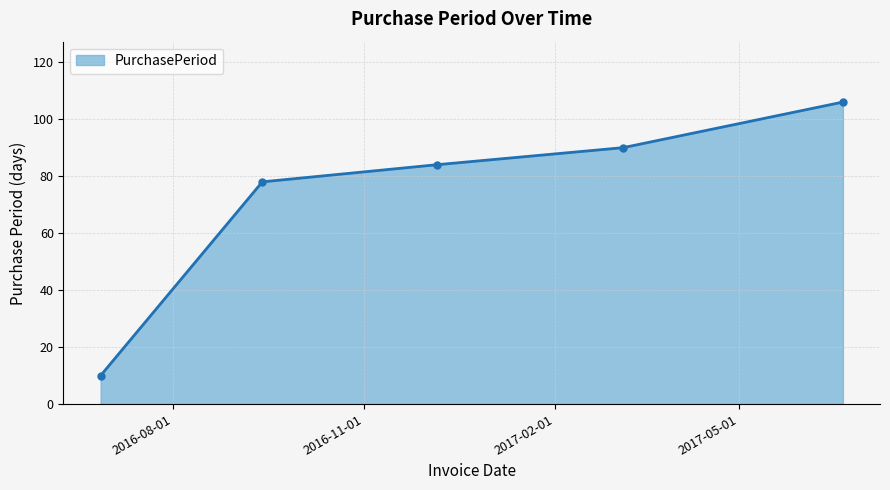

What is the smallest value displayed?

10